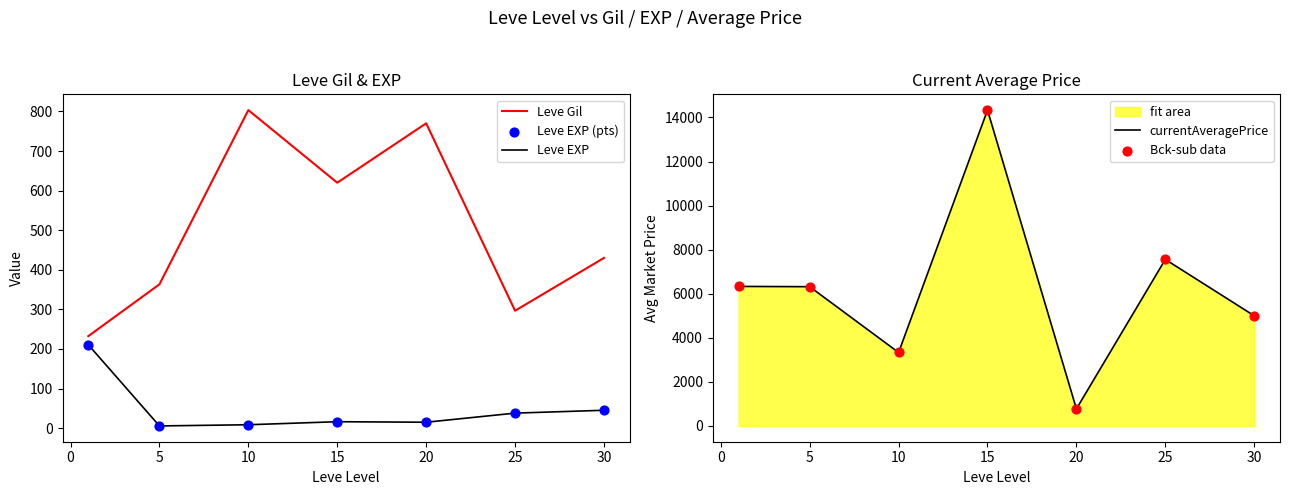

Is the value of Leve EXP (pts) at 20 greater than the value of currentAveragePrice at 0?

No